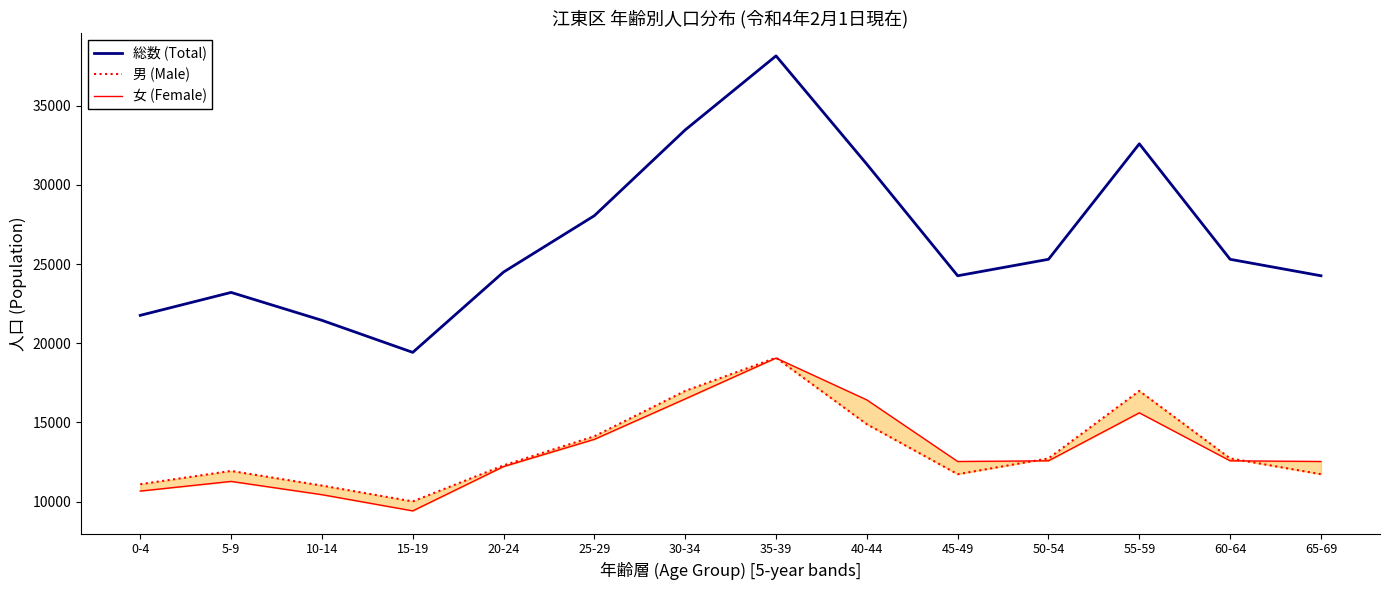

Is the value of 総数 (Total) at 40-44 greater than the value of 女 (Female) at 25-29?

Yes